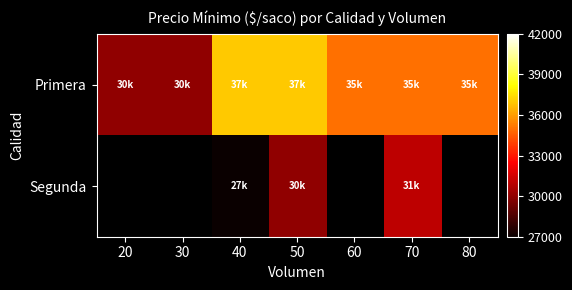

Is the value of Segunda at 30 greater than the value of Primera at 30?

No